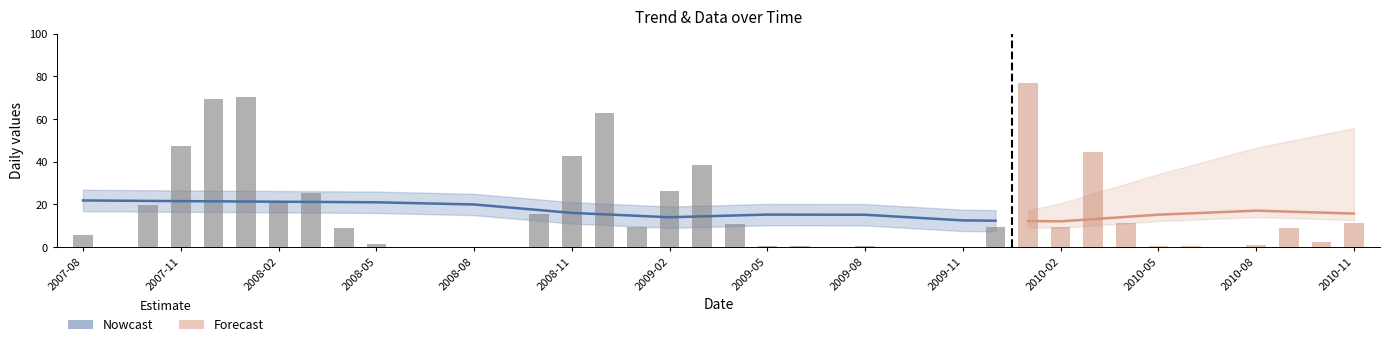

Which series has the largest range (max minus min)?

Data